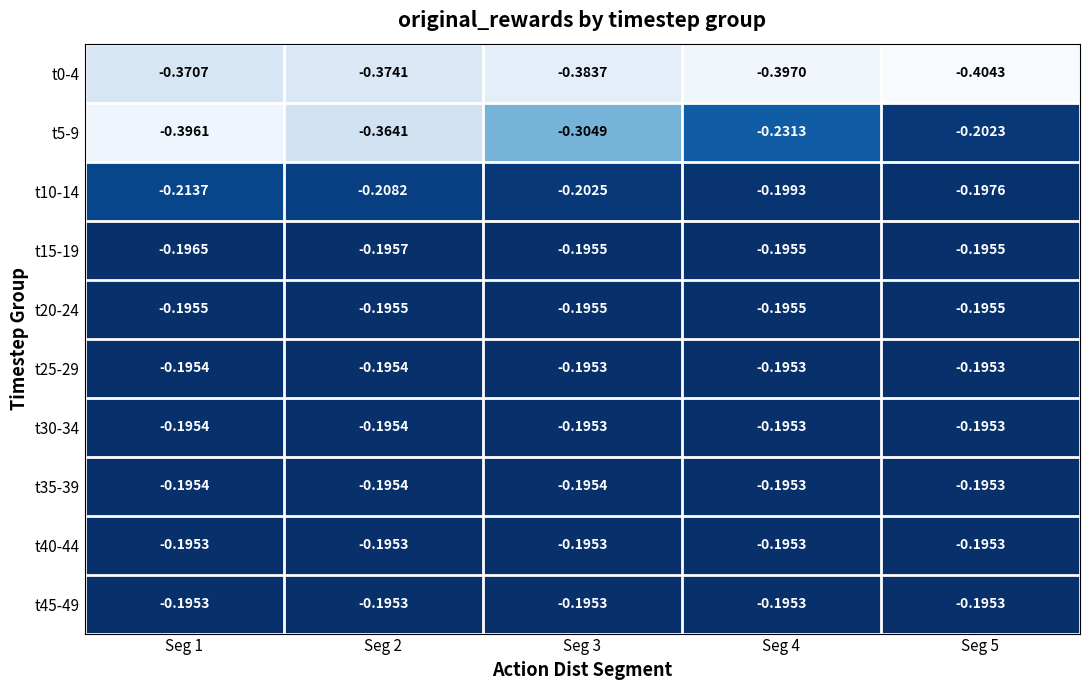

Is the value of t0-4 at Seg 5 greater than the value of t15-19 at Seg 1?

No